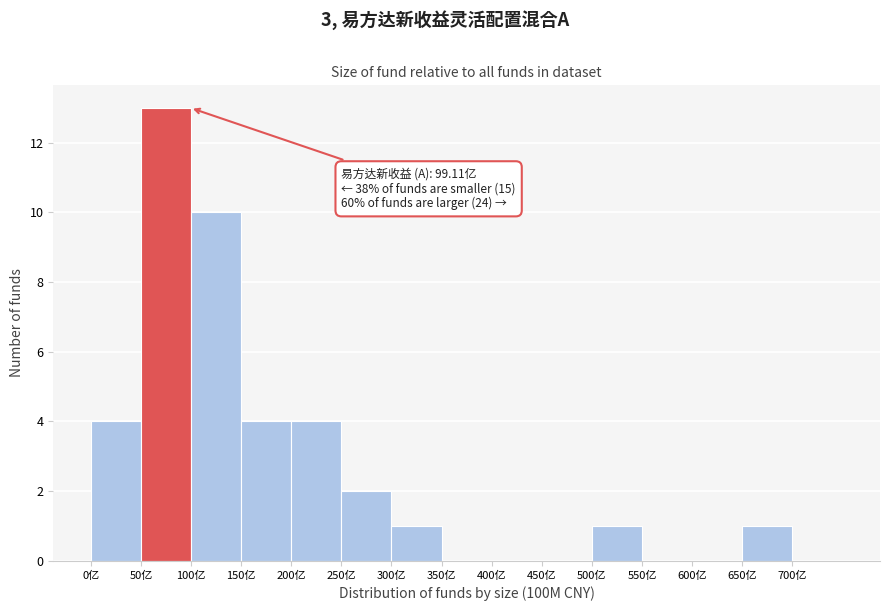

Which range on the x-axis has the tallest bar?

50 to 100